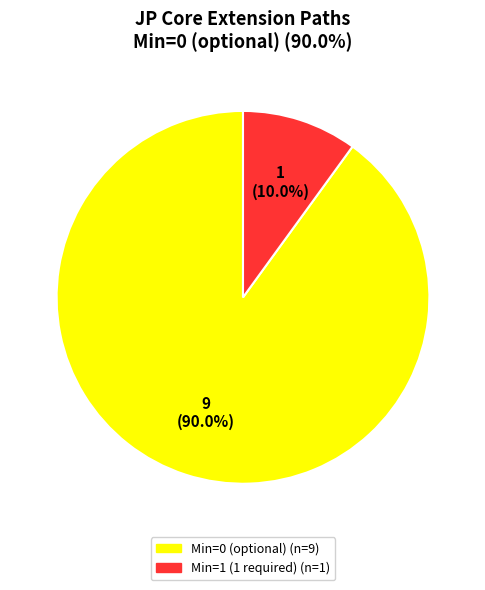

Does any single category account for the majority?

Yes